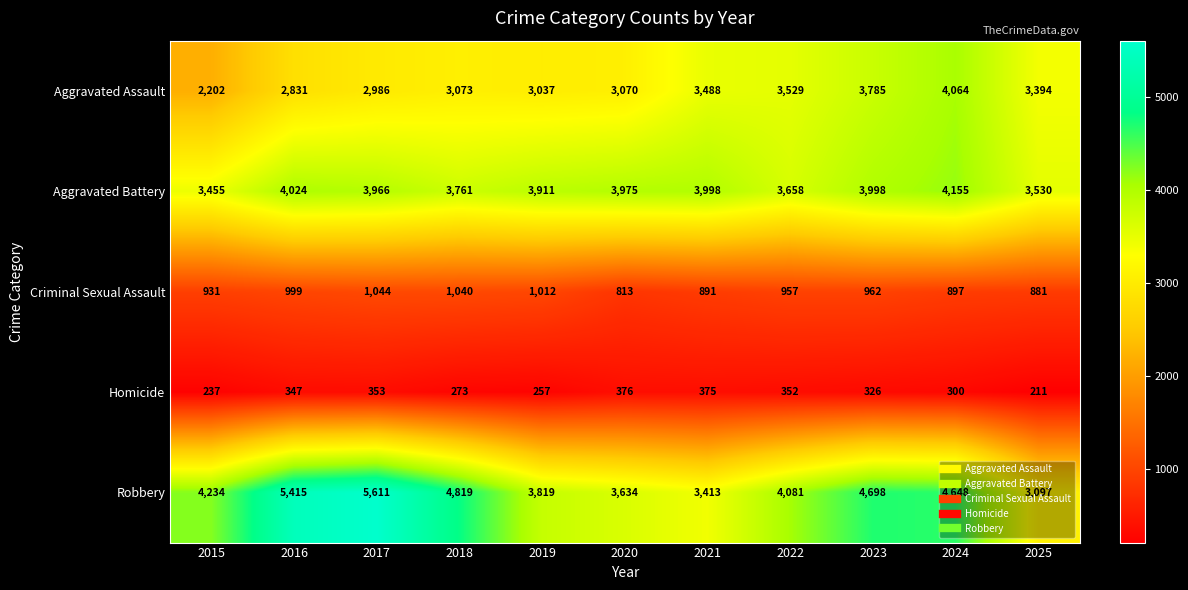

What is the greatest value displayed?

5611